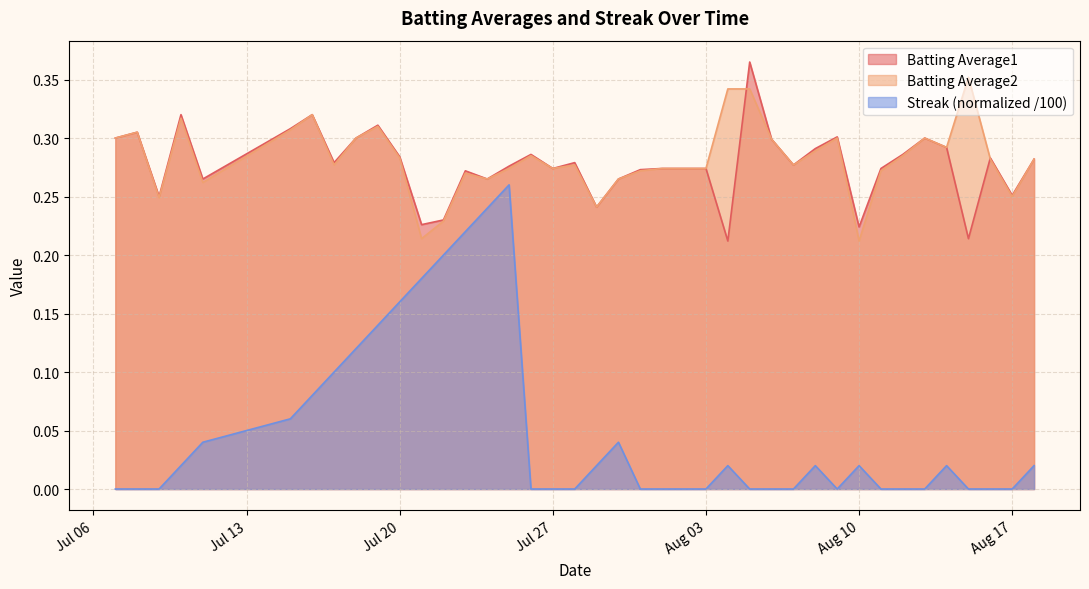

How many lines are shown in the chart?

3